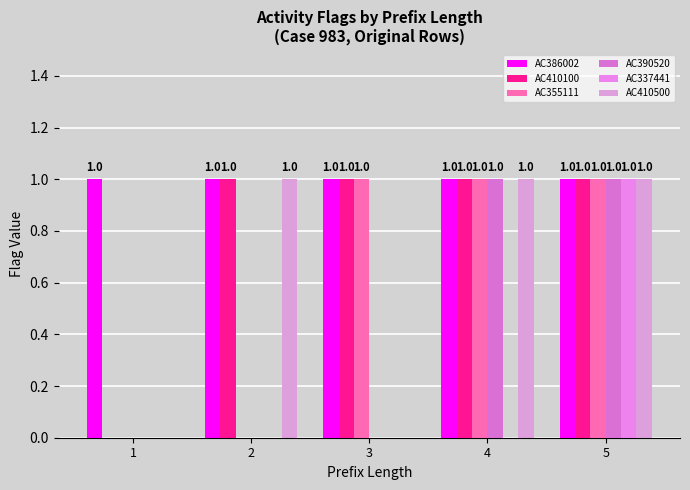

The value of AC390520 at 3 is 1. True or false?

False